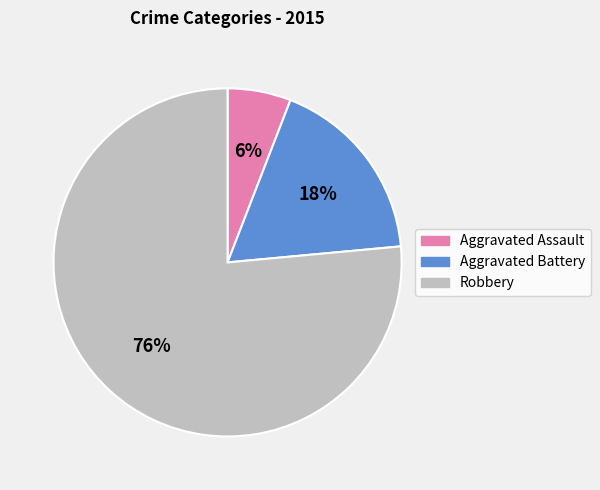

Between Aggravated Assault and Aggravated Battery, which is larger?

Aggravated Battery